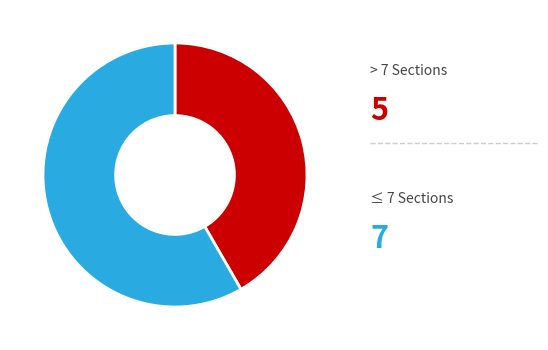

Is there a majority slice in this chart?

Yes